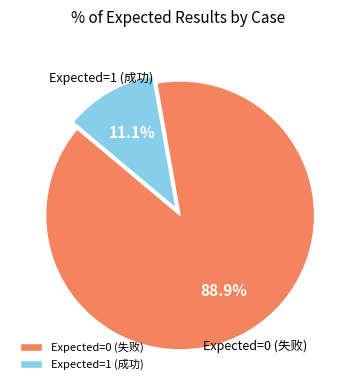

What is the majority slice?

Expected=0 (失败)